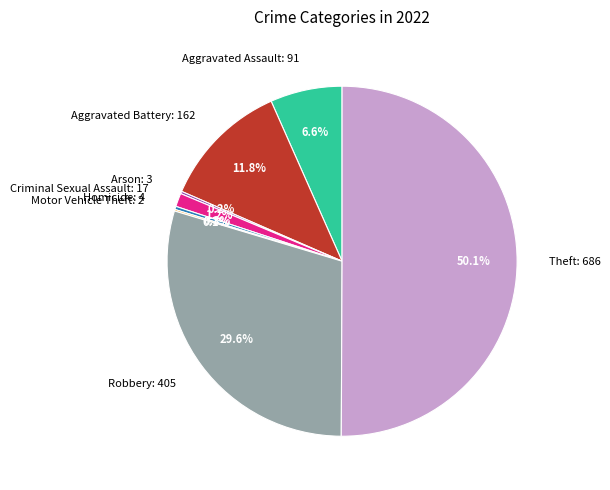

What percentage do Homicide: 4 and Aggravated Assault: 91 together represent?

6.9%